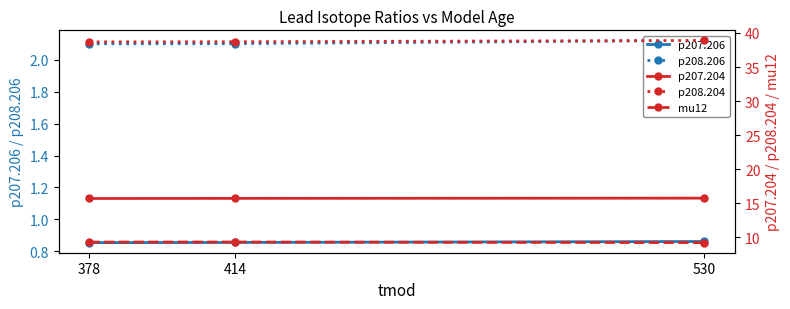

Rank the series at 378 from highest to lowest value.

p208.204, p207.204, mu12, p208.206, p207.206